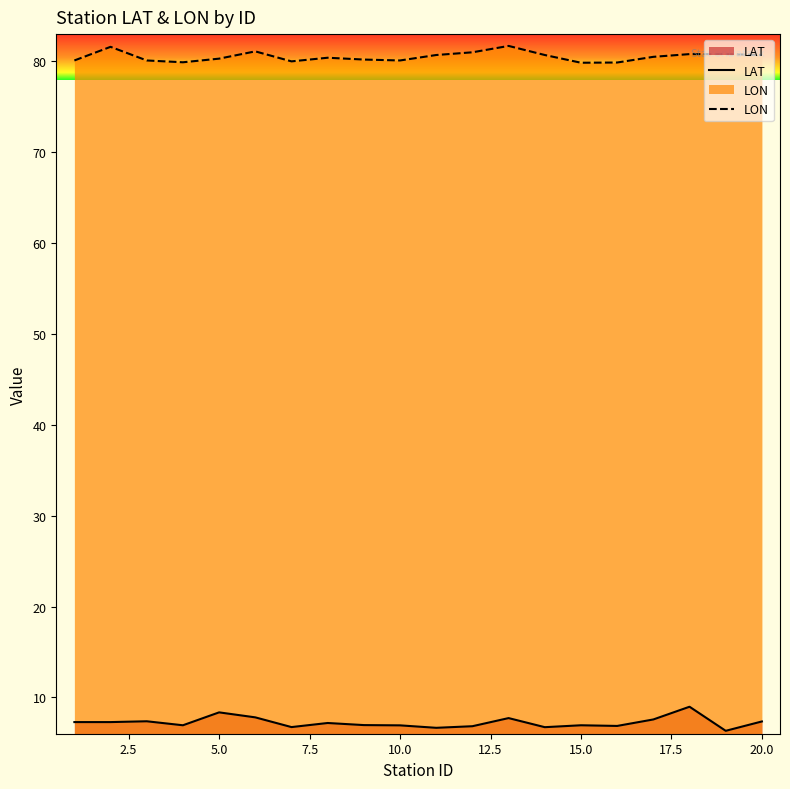

Rank the series by their maximum value, from lowest to highest.

LAT, LON